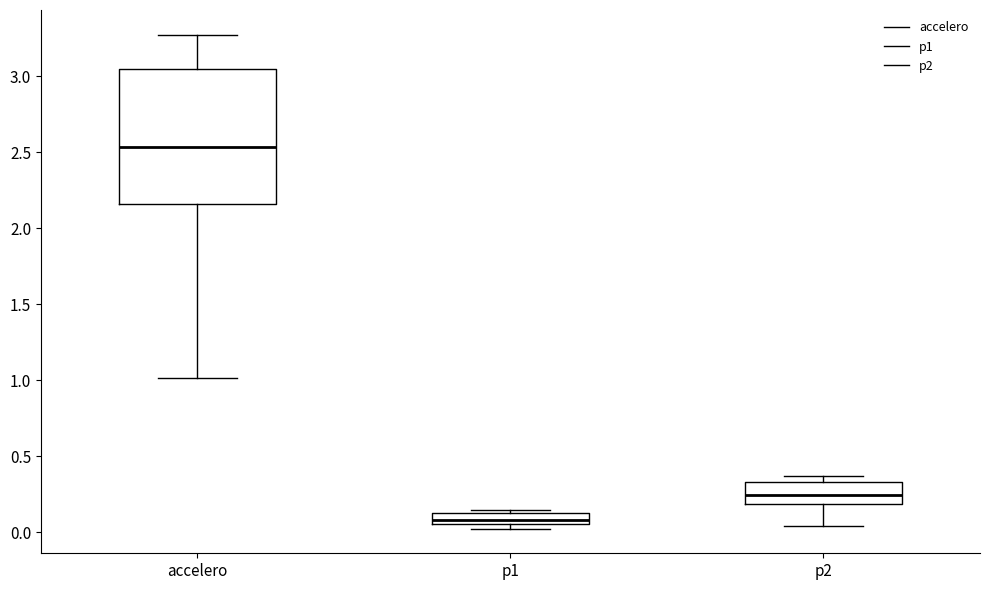

Comparing the boxes themselves (not the whiskers), which one is the tallest?

accelero